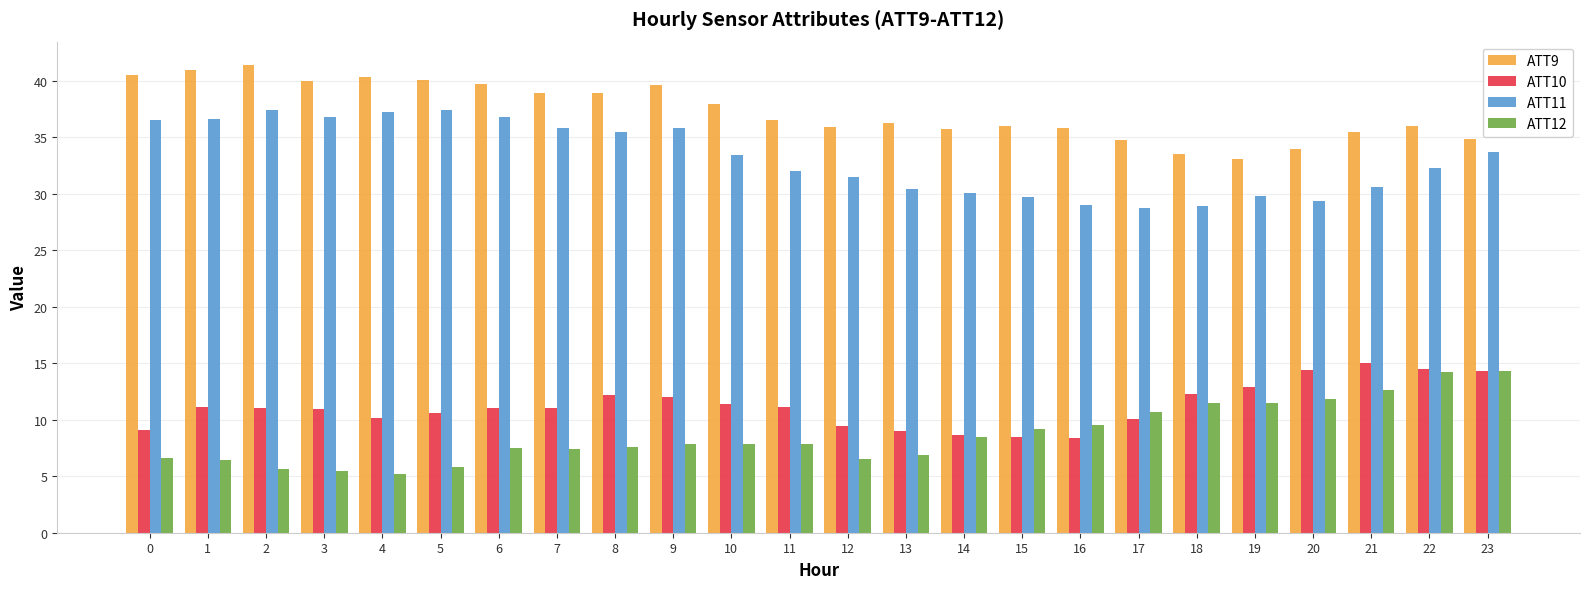

The ATT12 series shows 6.5 at 12. True or false?

True